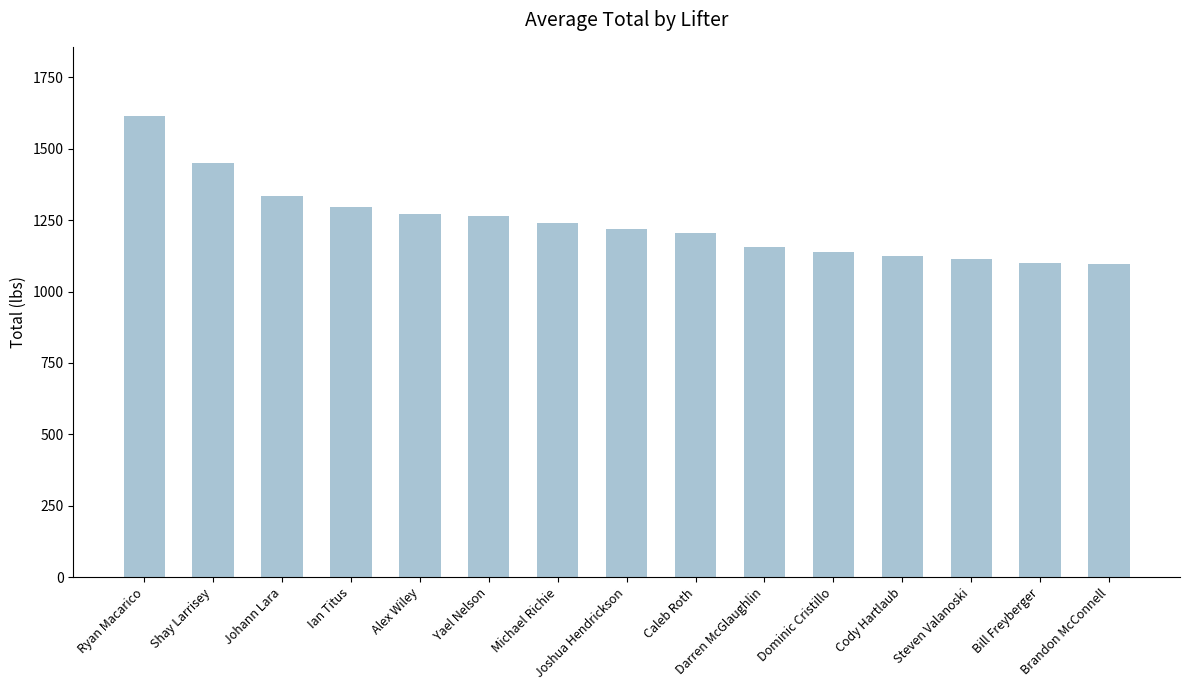

How many bars are there in total?

15